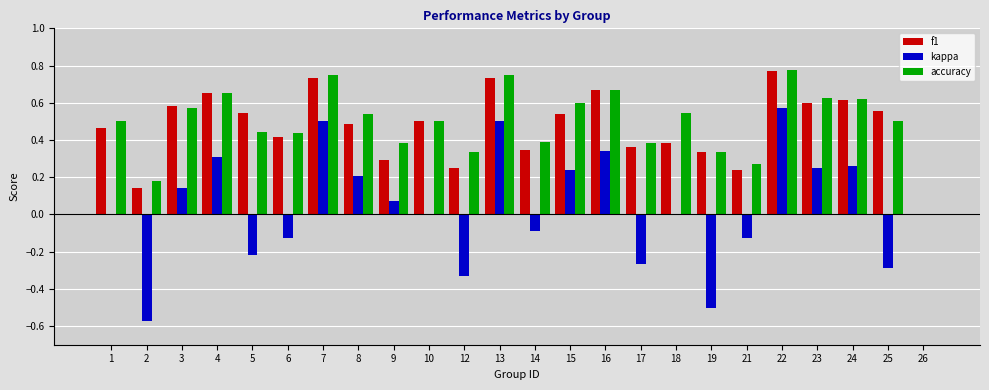

At which label does kappa reach its peak?

22